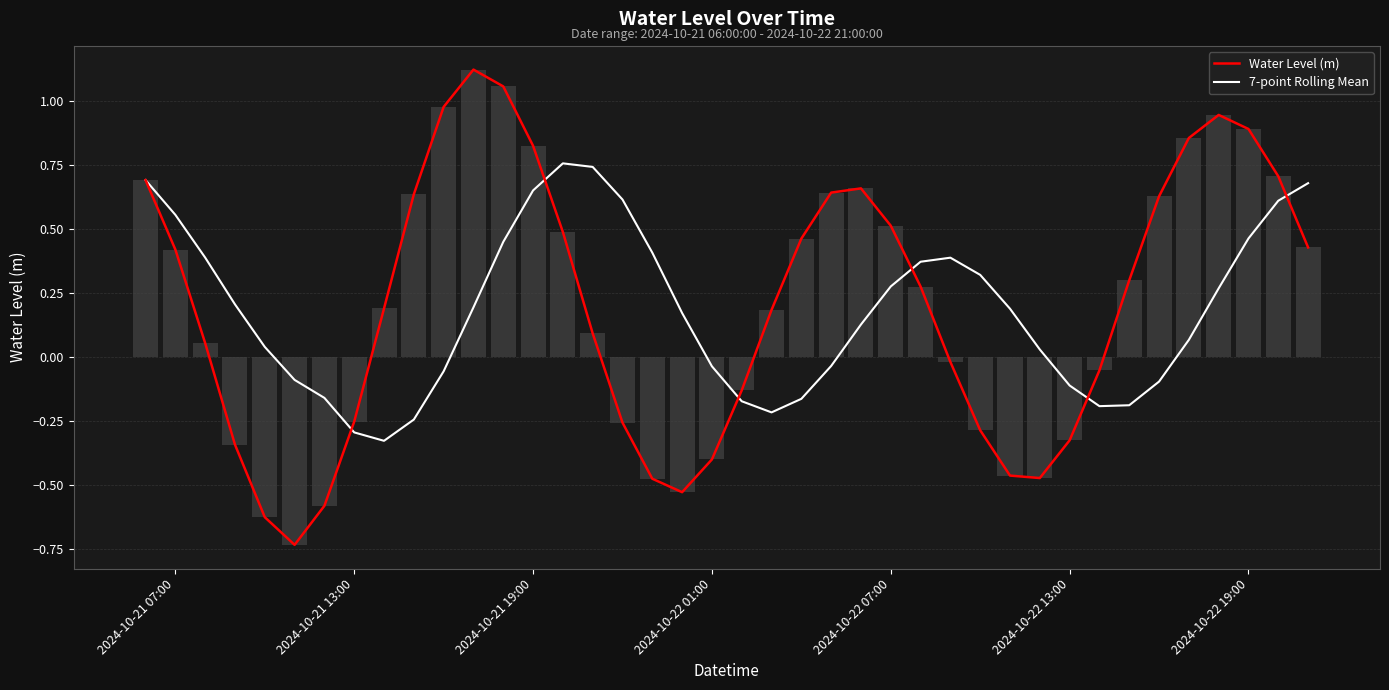

Does the chart contain stacked bars?

No